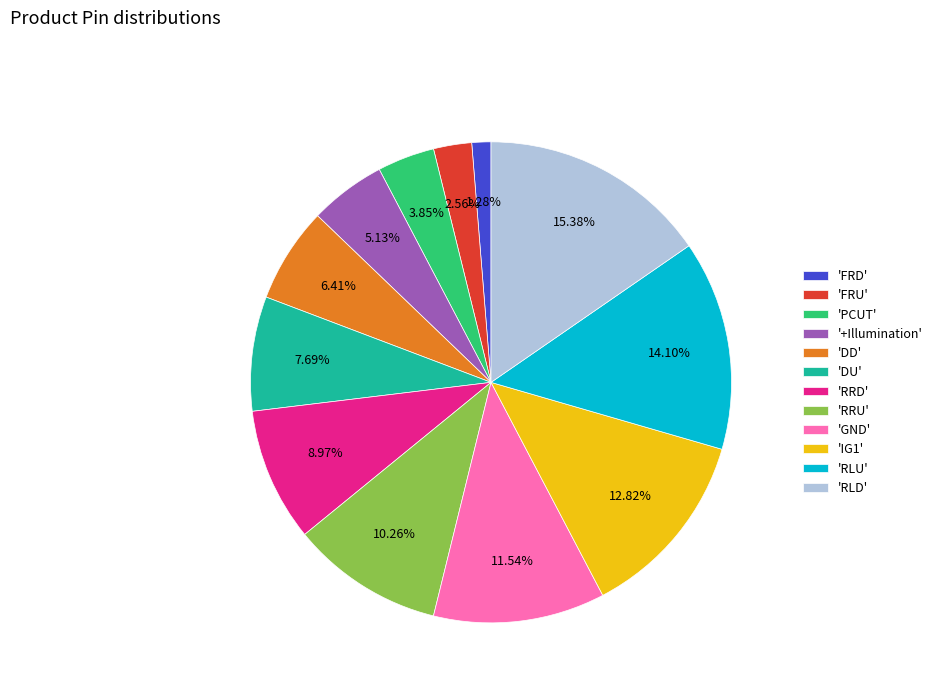

Rank the categories by value from lowest to highest.

'FRD', 'FRU', 'PCUT', '+Illumination', 'DD', 'DU', 'RRD', 'RRU', 'GND', 'IG1', 'RLU', 'RLD'